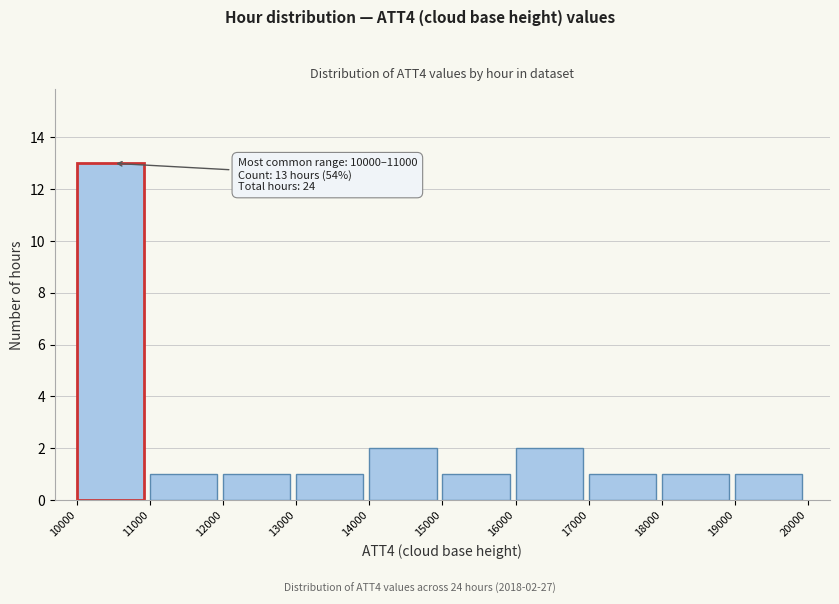

Over which range of the x-axis is the bar tallest?

10000 to 11000